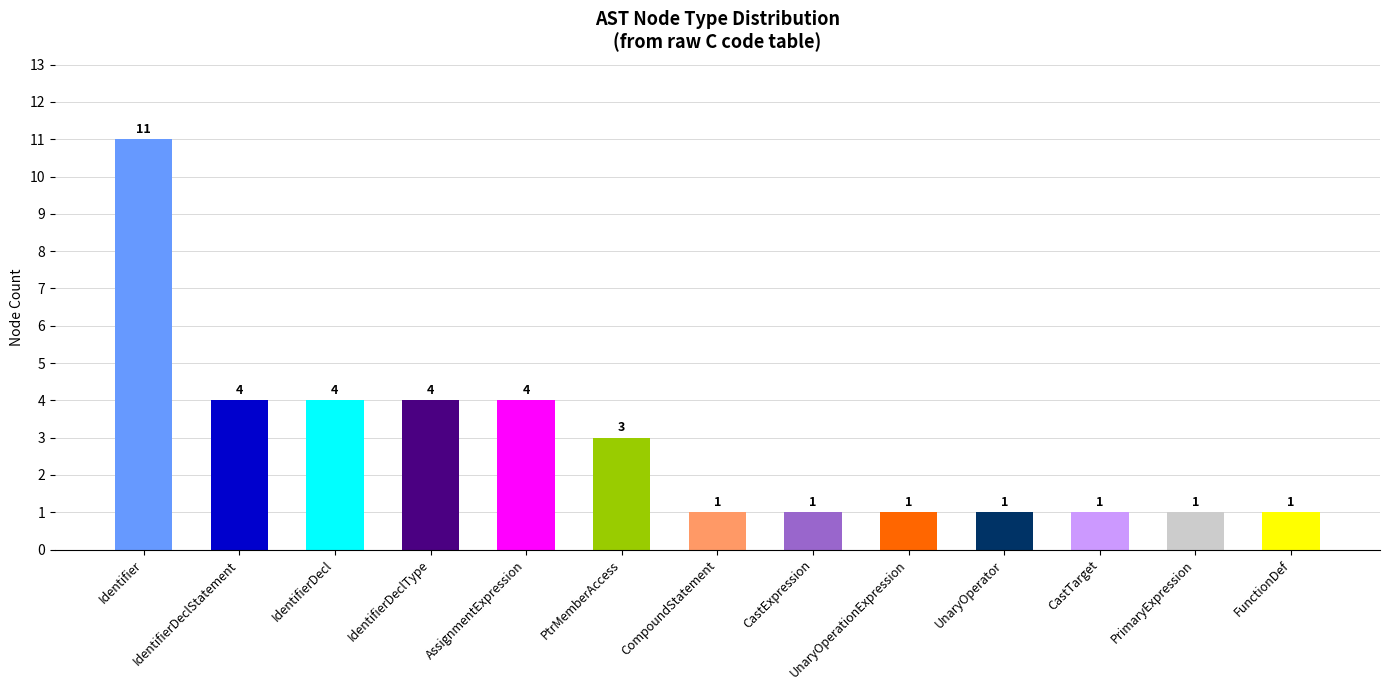

How many values are between 2 and 6?

5